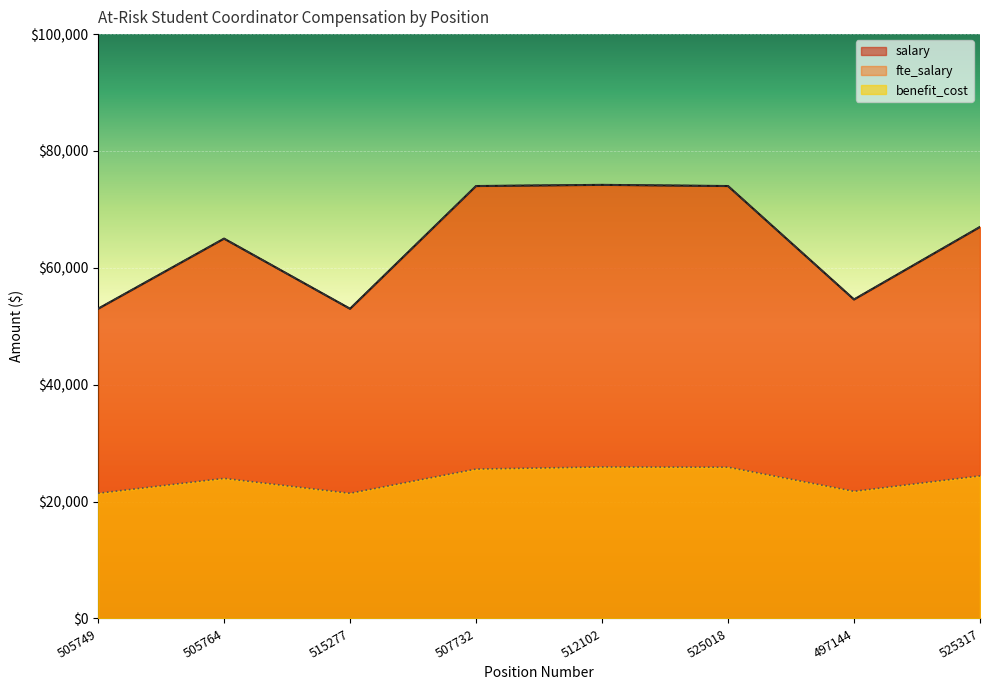

What is the difference between the maximum and minimum values in the salary series?

21200